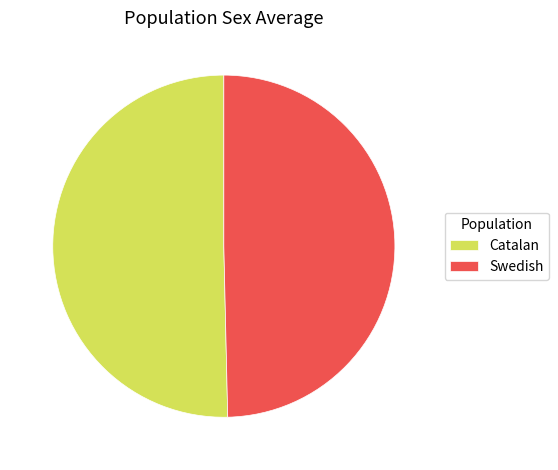

True or false: Catalan accounts for 50% of the total.

True